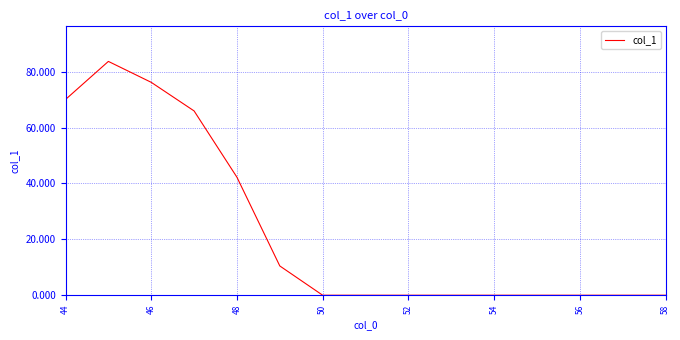

What is the greatest value displayed?

83.7